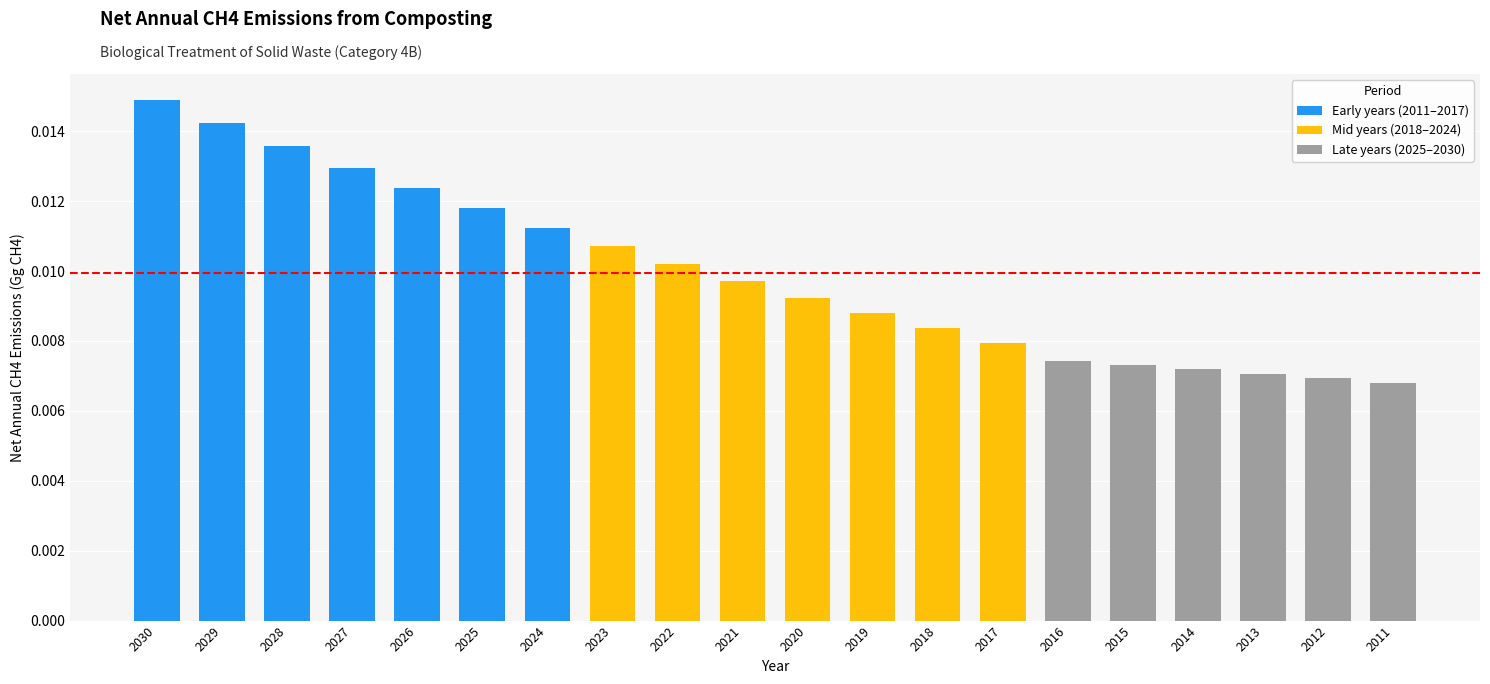

Are the bars horizontal?

No